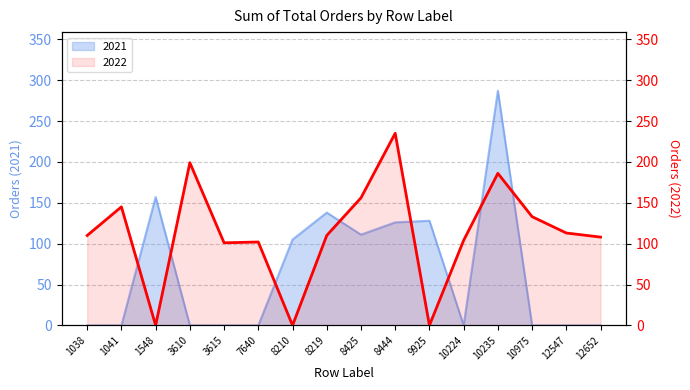

Is the value of 2021 at 7640 greater than the value of 2022 at 3615?

No